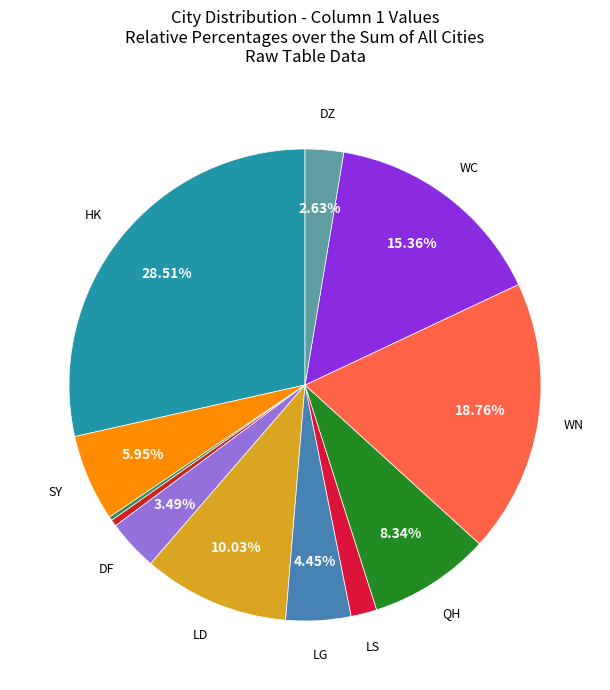

To the nearest percent, what is the average slice percentage?

8%